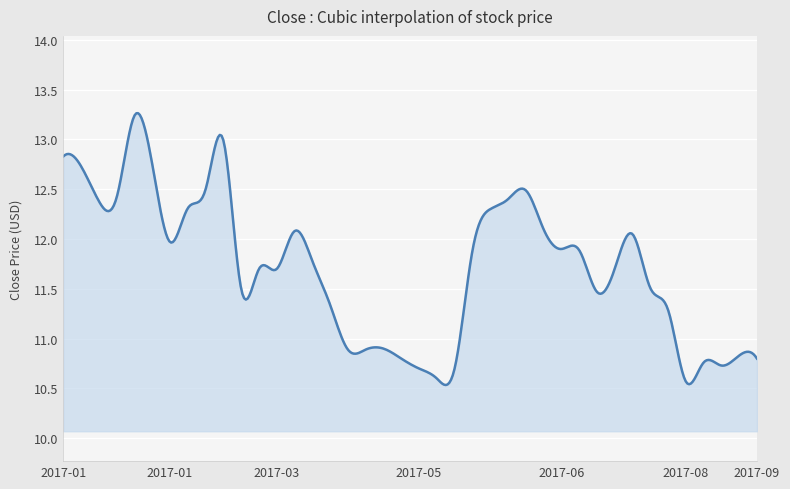

What is the greatest value displayed?

13.3